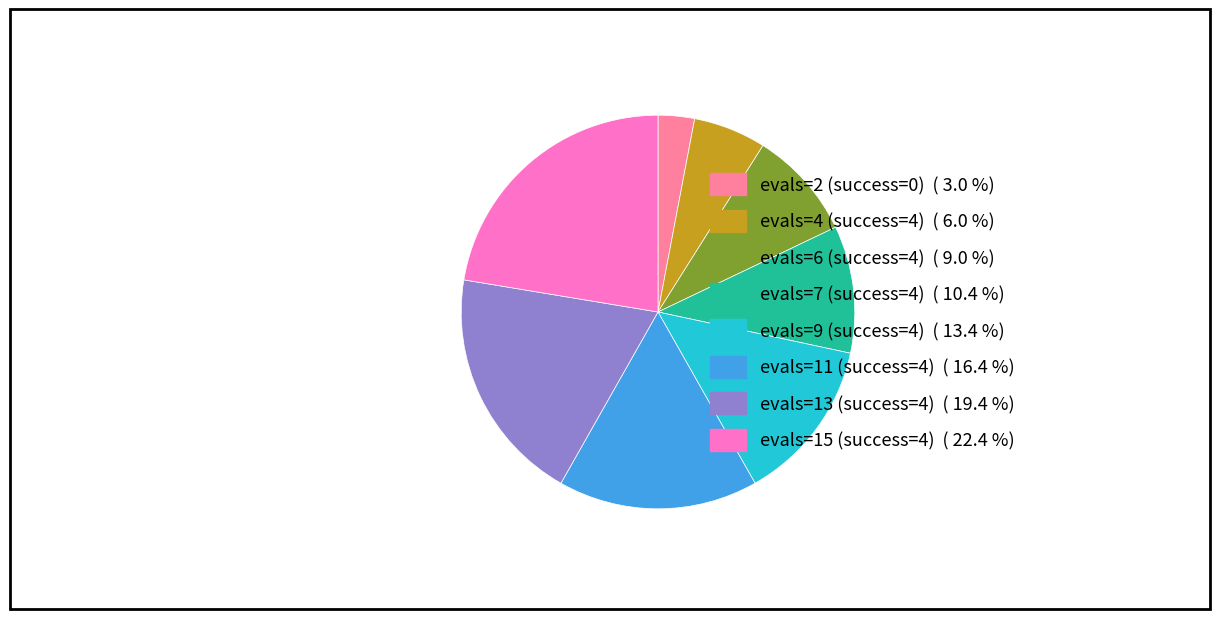

Count the number of slices in the pie.

8